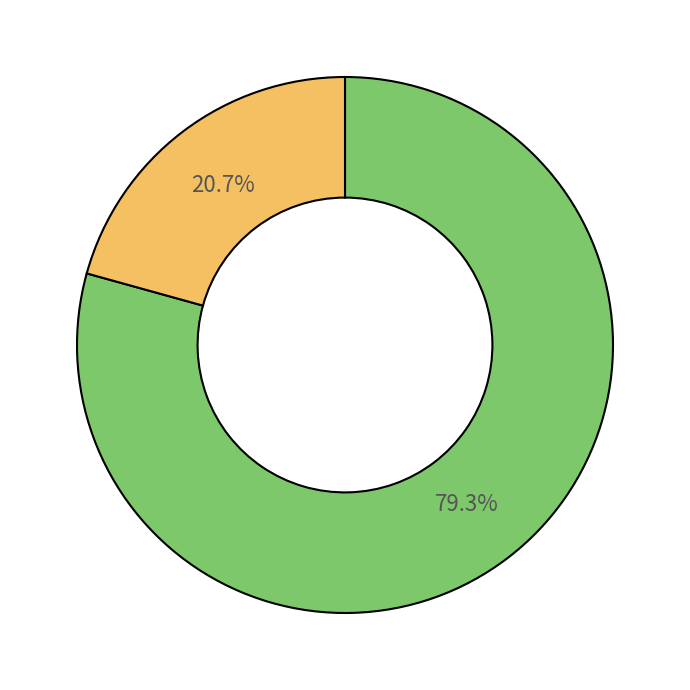

Is there any slice that represents more than half of the pie?

Yes